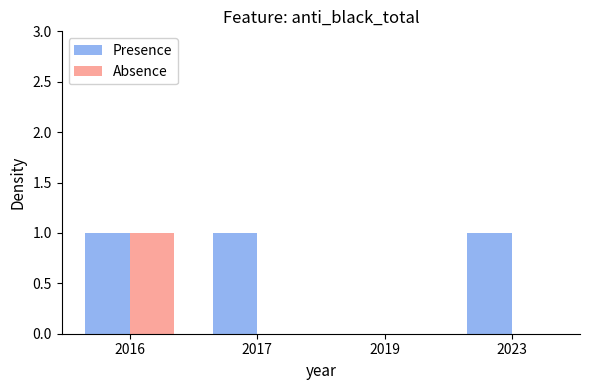

What is the sum of all Presence values?

3